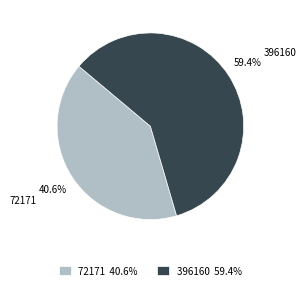

Rank the categories by value from highest to lowest.

396160, 72171